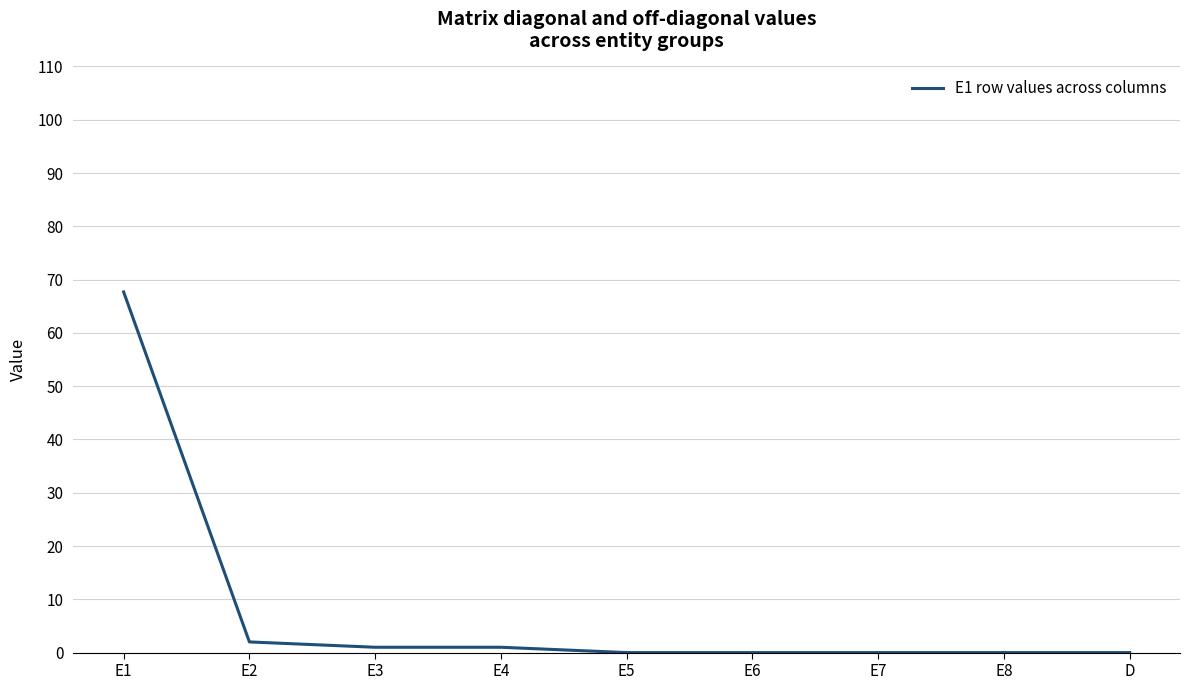

Reading right to left, extract all data points from this chart.

D=0.0	E8=0.0	E7=0.0	E6=0.0	E5=0.0	E4=1.0	E3=1.0	E2=2.0	E1=67.7